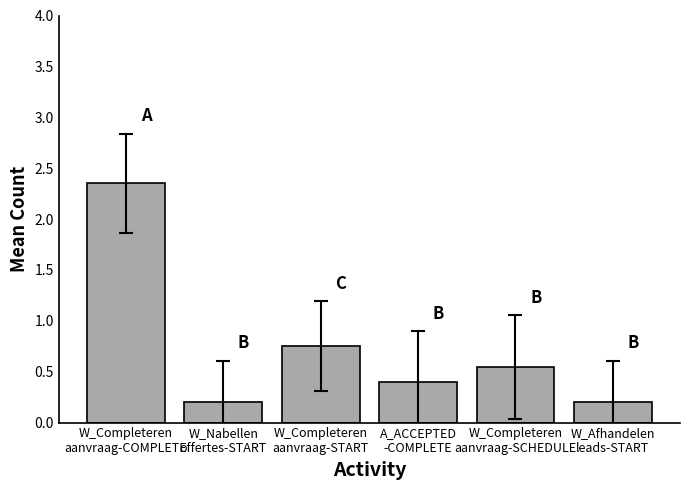

What is the change in value from W_Completeren
aanvraag-COMPLETE to W_Completeren
aanvraag-START?

-1.6